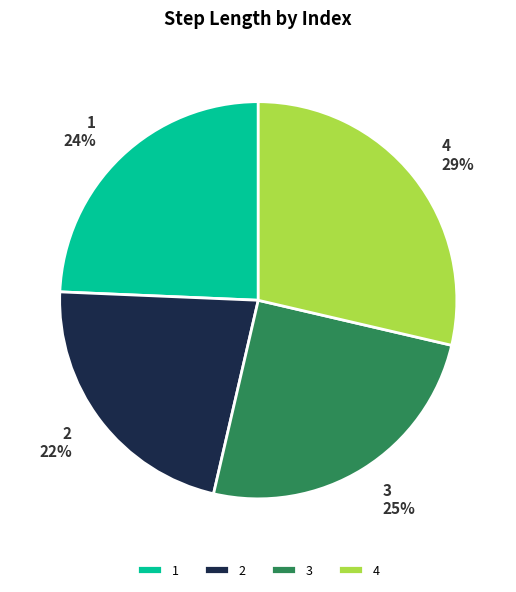

What percentage is the 1 slice, to the nearest percent?

24%